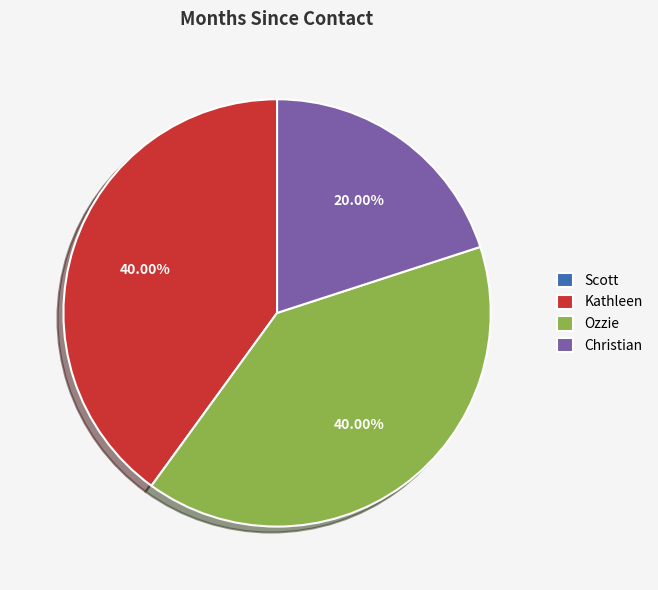

Between Kathleen and Christian, which is larger?

Kathleen